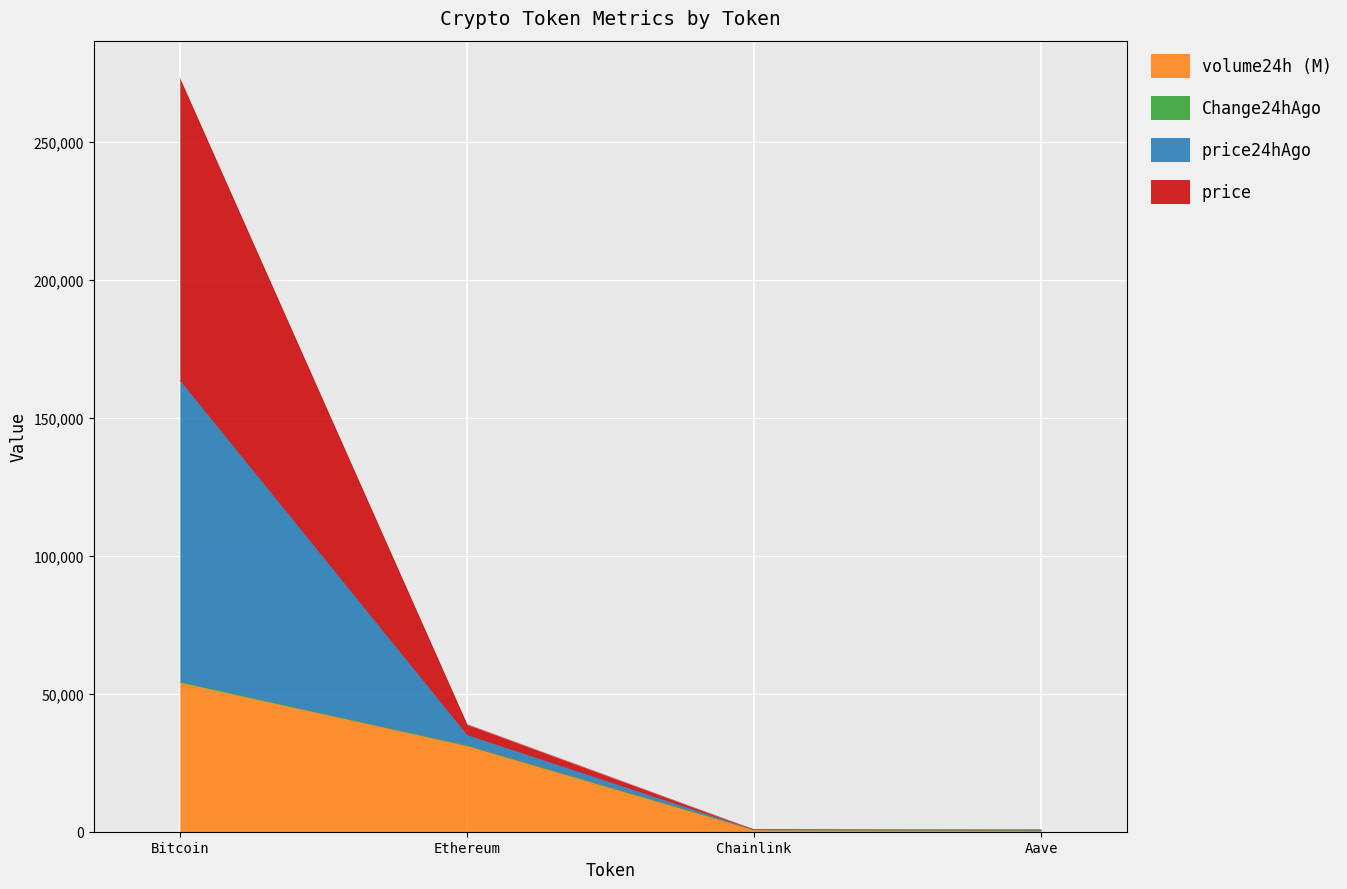

Which category has the highest value in the volume24h (M) series?

Bitcoin